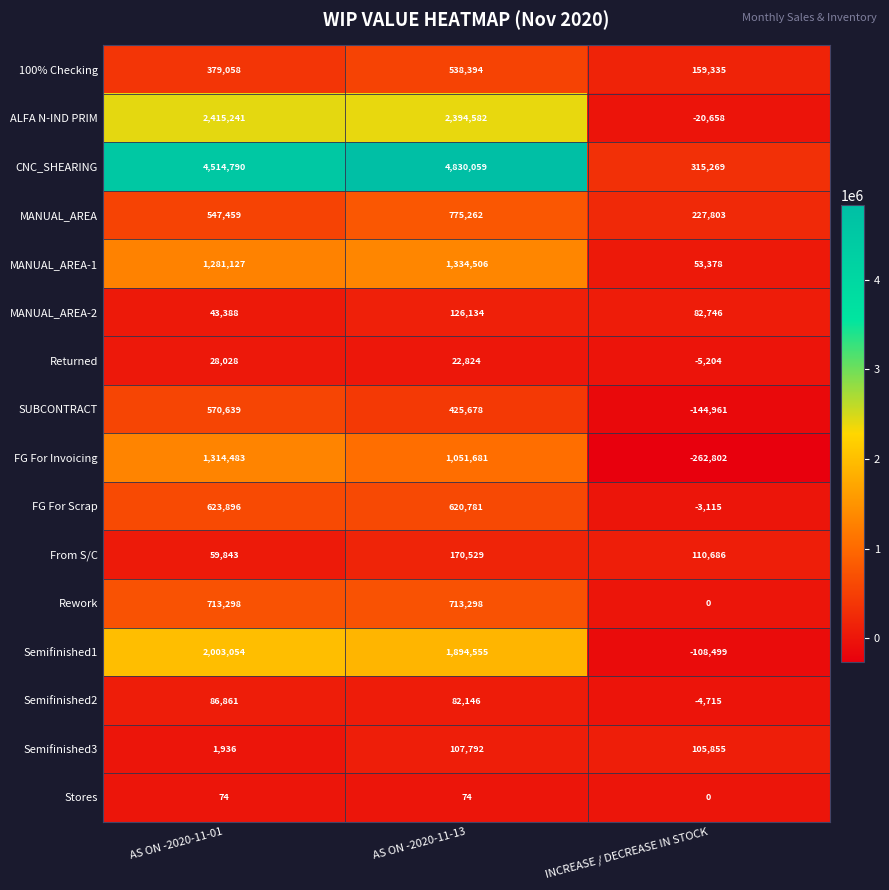

At which category is the sum across all series the highest?

AS ON -2020-11-13